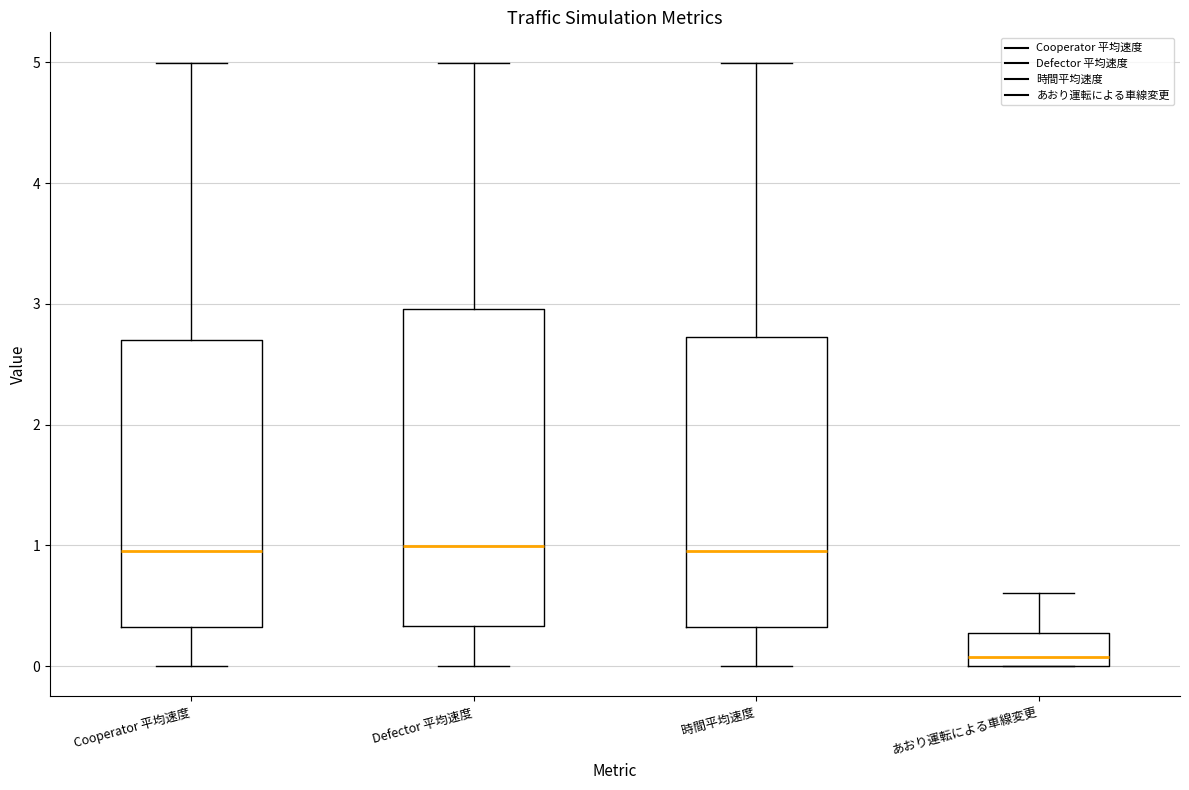

Reading left to right, read every box against the y-axis: the position of its median line, the range the box covers, and the ends of its whiskers. The values are not printed on the chart, so give them approximately, as read against the axis.

Cooperator 平均速度: median 1.0, box 0.3 to 2.7, whiskers 0.0 to 5.0
Defector 平均速度: median 1.0, box 0.3 to 3.0, whiskers 0.0 to 5.0
時間平均速度: median 1.0, box 0.3 to 2.7, whiskers 0.0 to 5.0
あおり運転による車線変更: median 0.1, box 0.0 to 0.3, whiskers 0.0 to 0.6